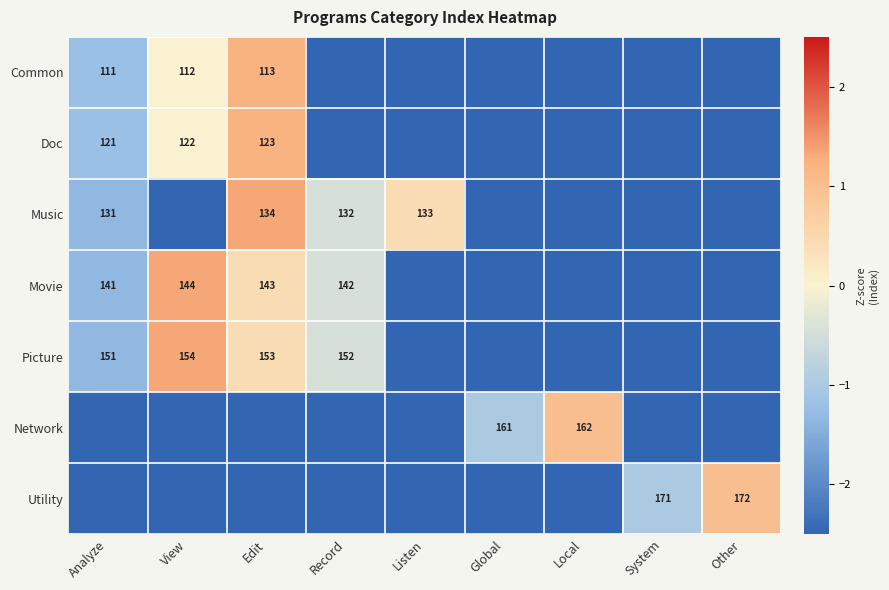

The Picture series shows 218.6 at Record. True or false?

False